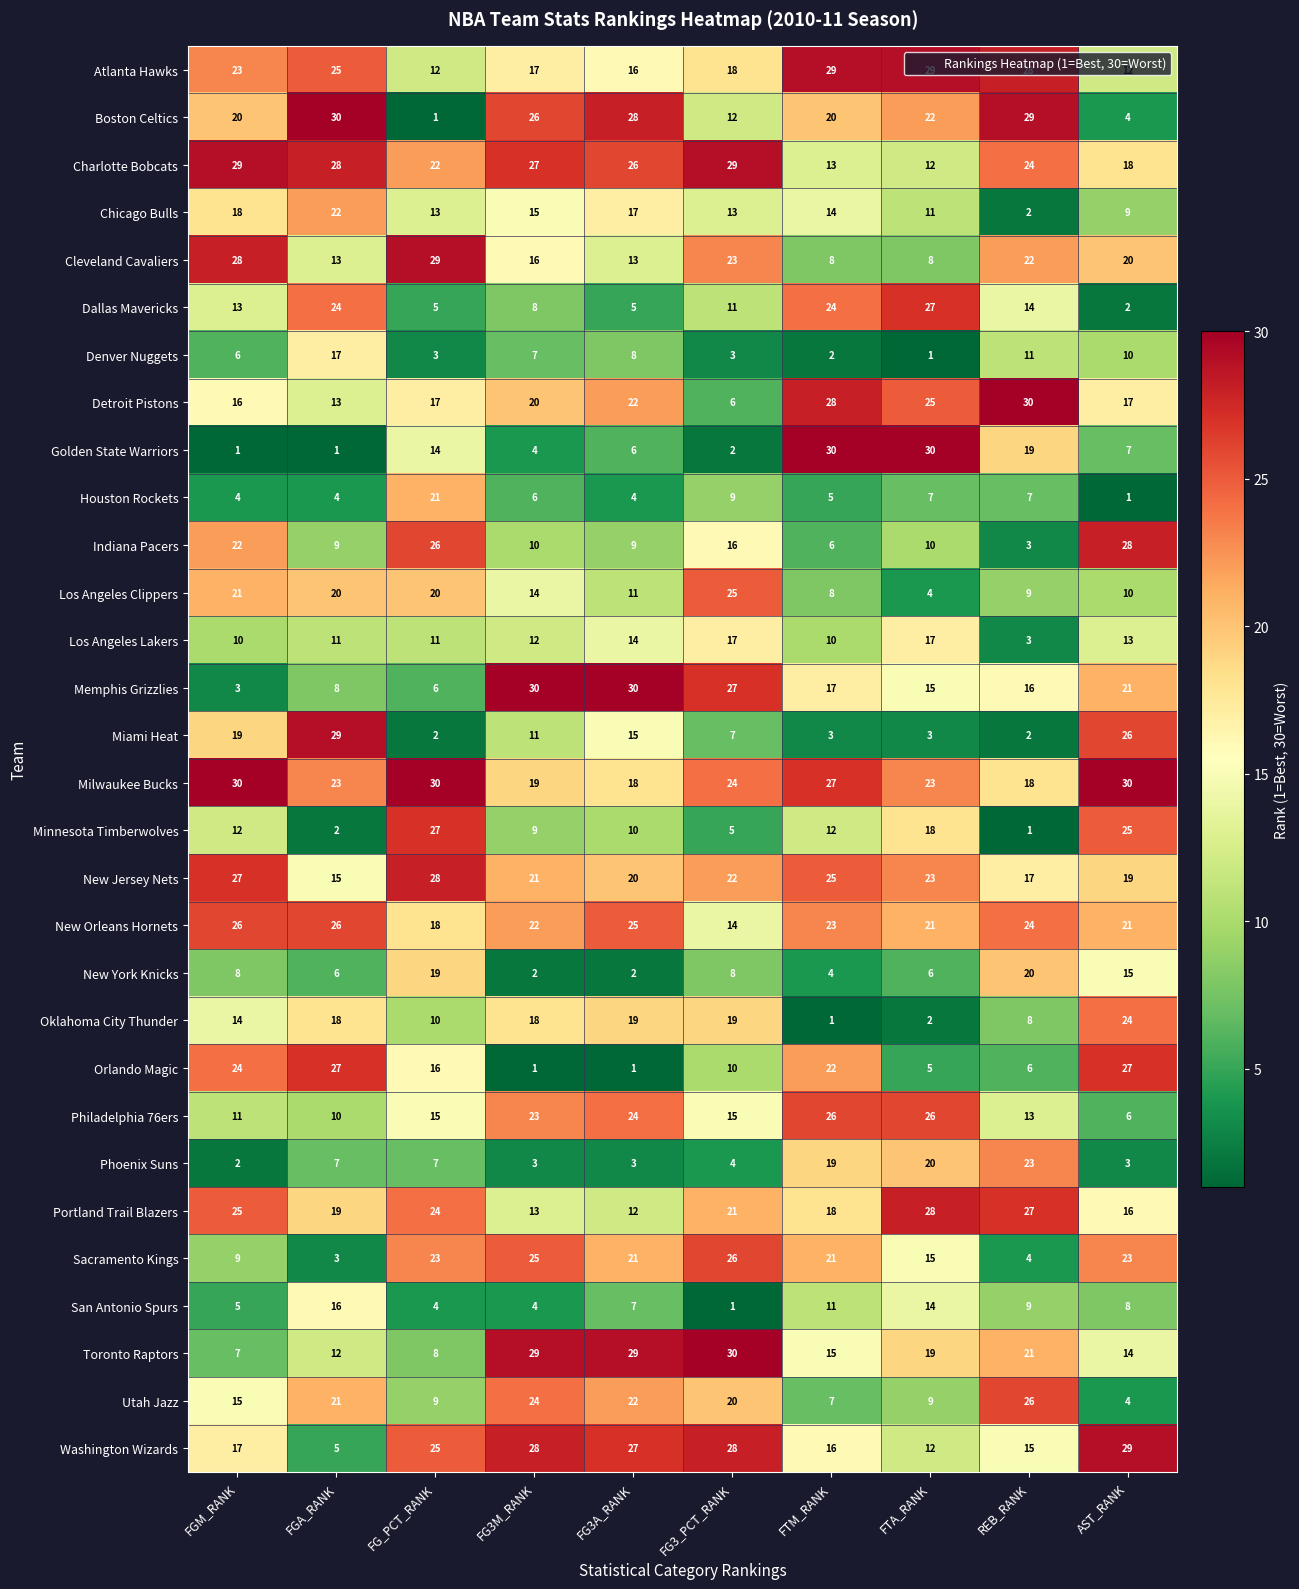

At which label does New Jersey Nets reach its peak?

FG_PCT_RANK